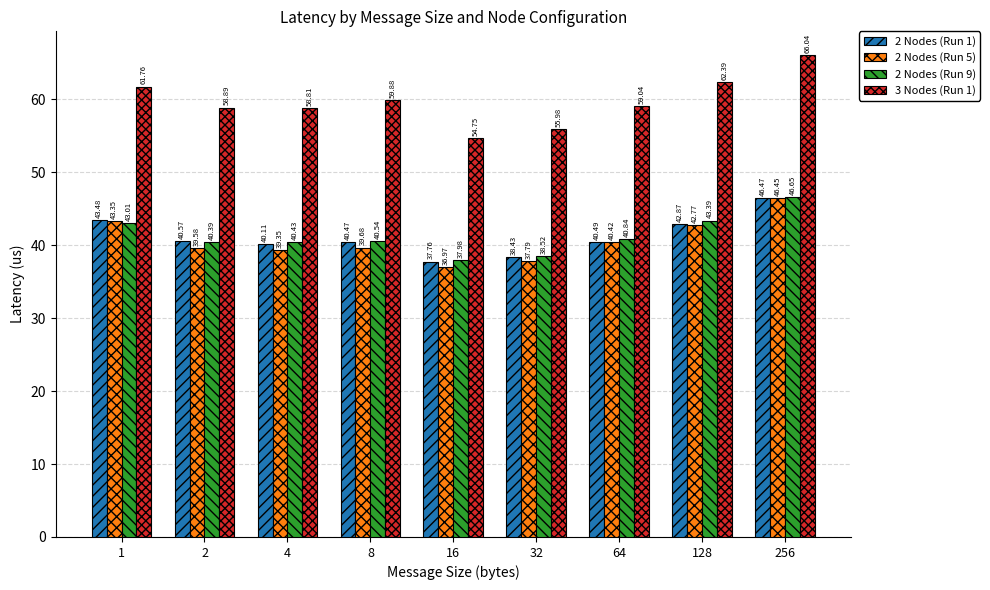

What is the difference between the 2 Nodes (Run 9) values at 1 and 64?

2.2